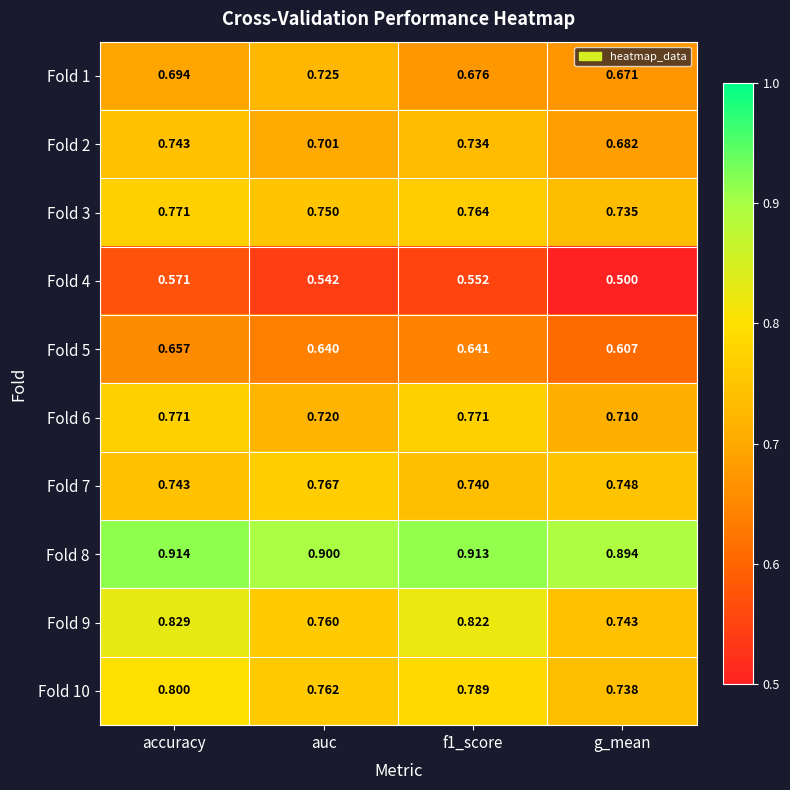

At which category is the sum across all series the highest?

accuracy